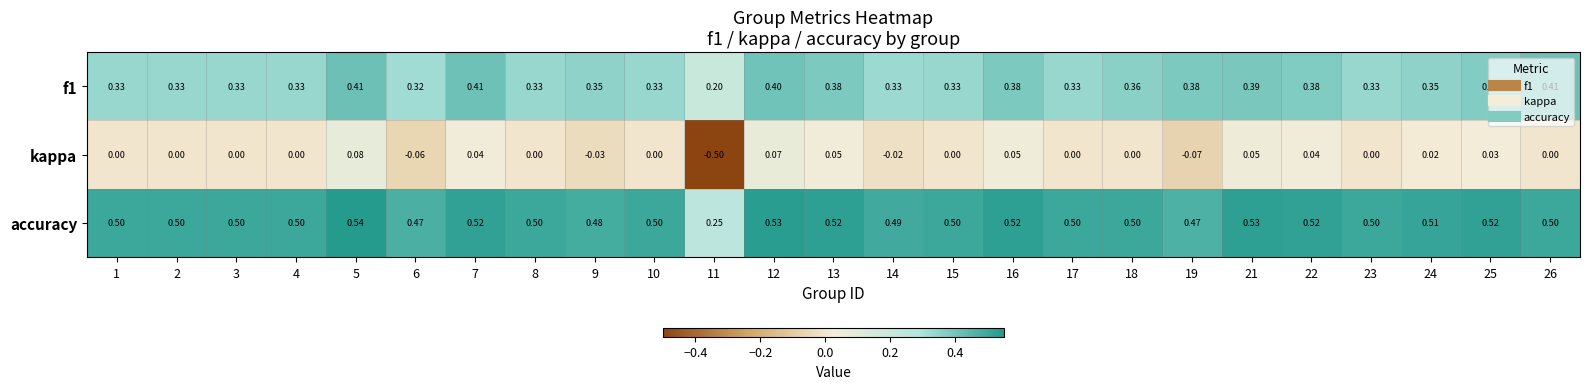

Which series has the largest total across all categories?

accuracy